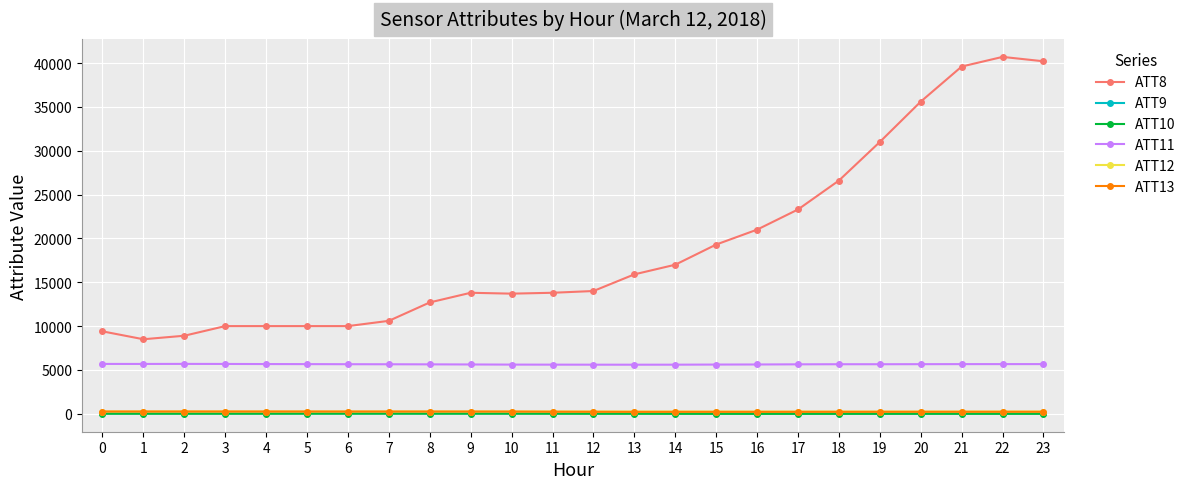

How many data points does each series have?

24